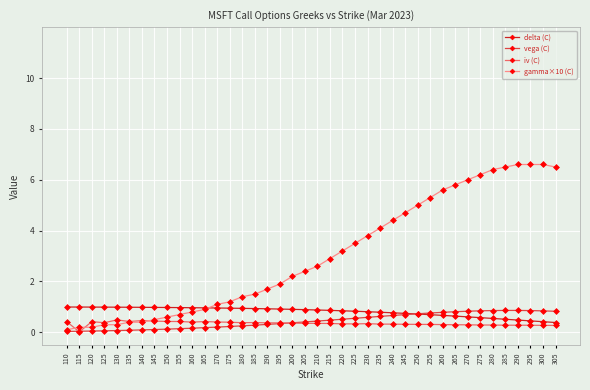

What is the difference between the highest and lowest values at 165?

0.8